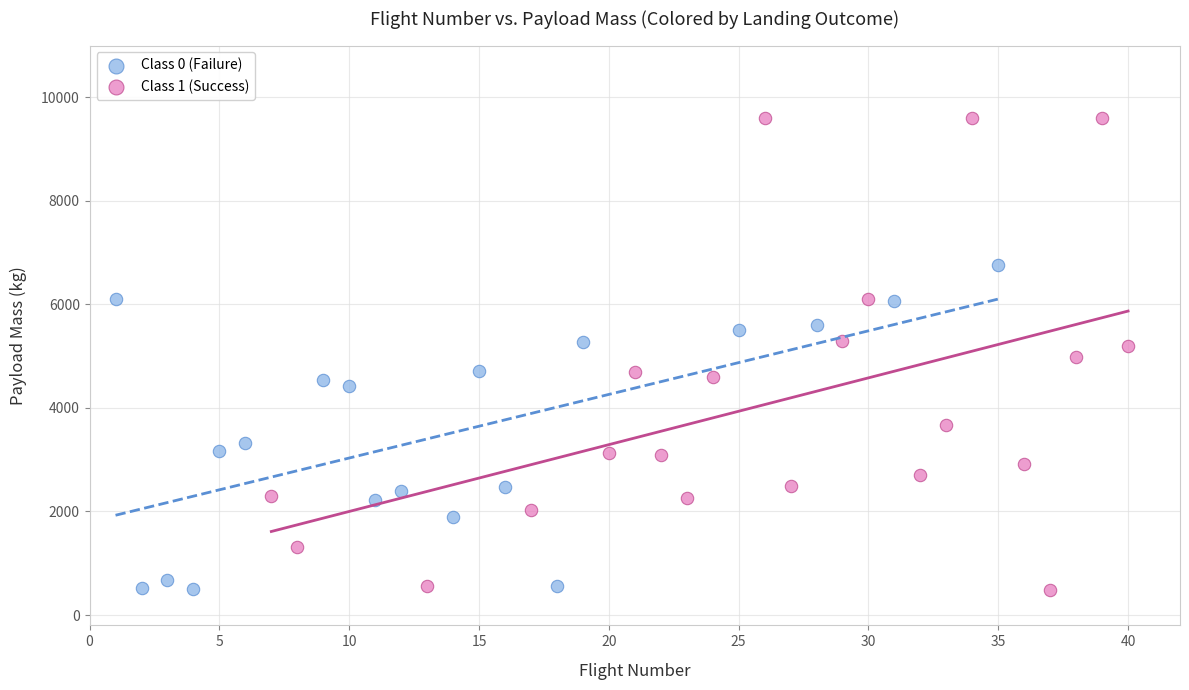

Which series contains the highest Y value?

Class 1 (Success)